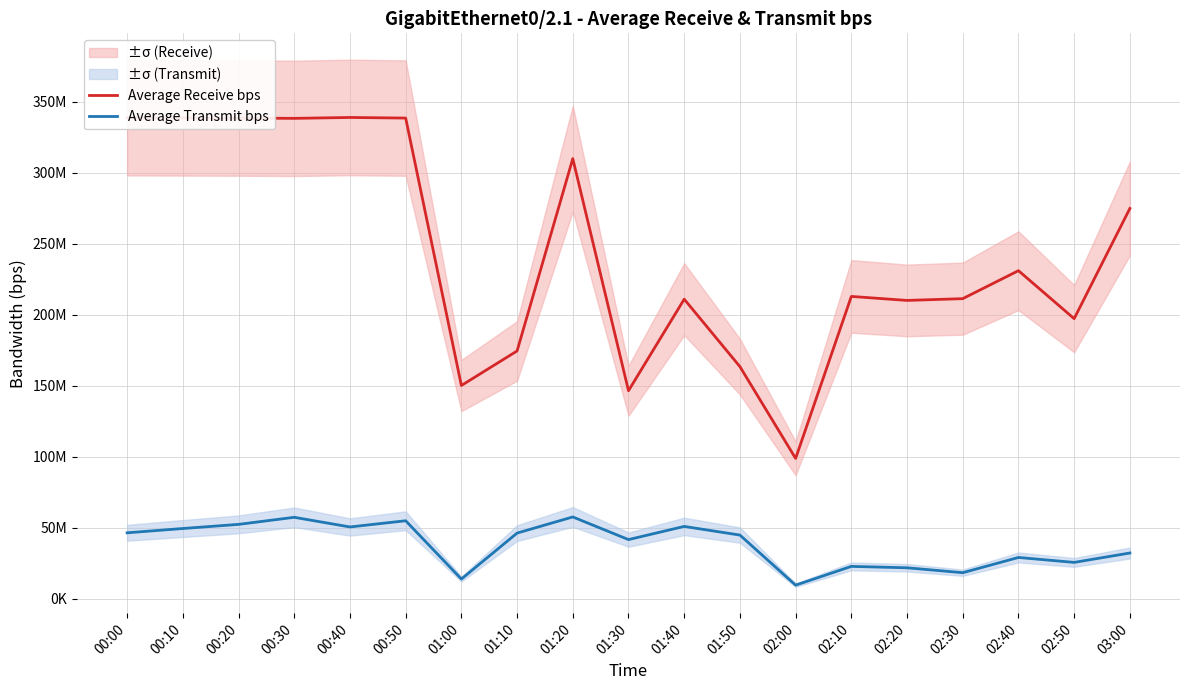

What are all the series names shown in the legend?

Average Receive bps, Average Transmit bps